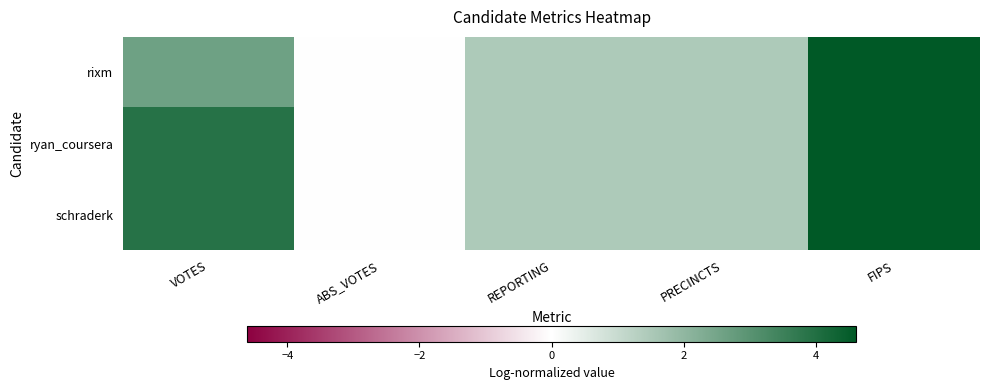

Which category has the highest value across all series?

FIPS